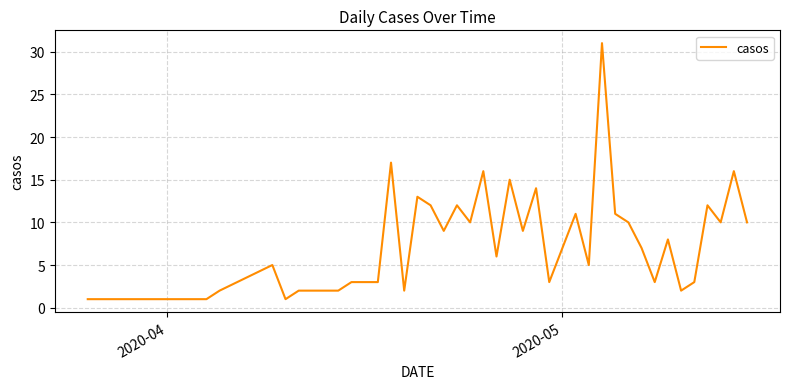

How many lines are shown in the chart?

1